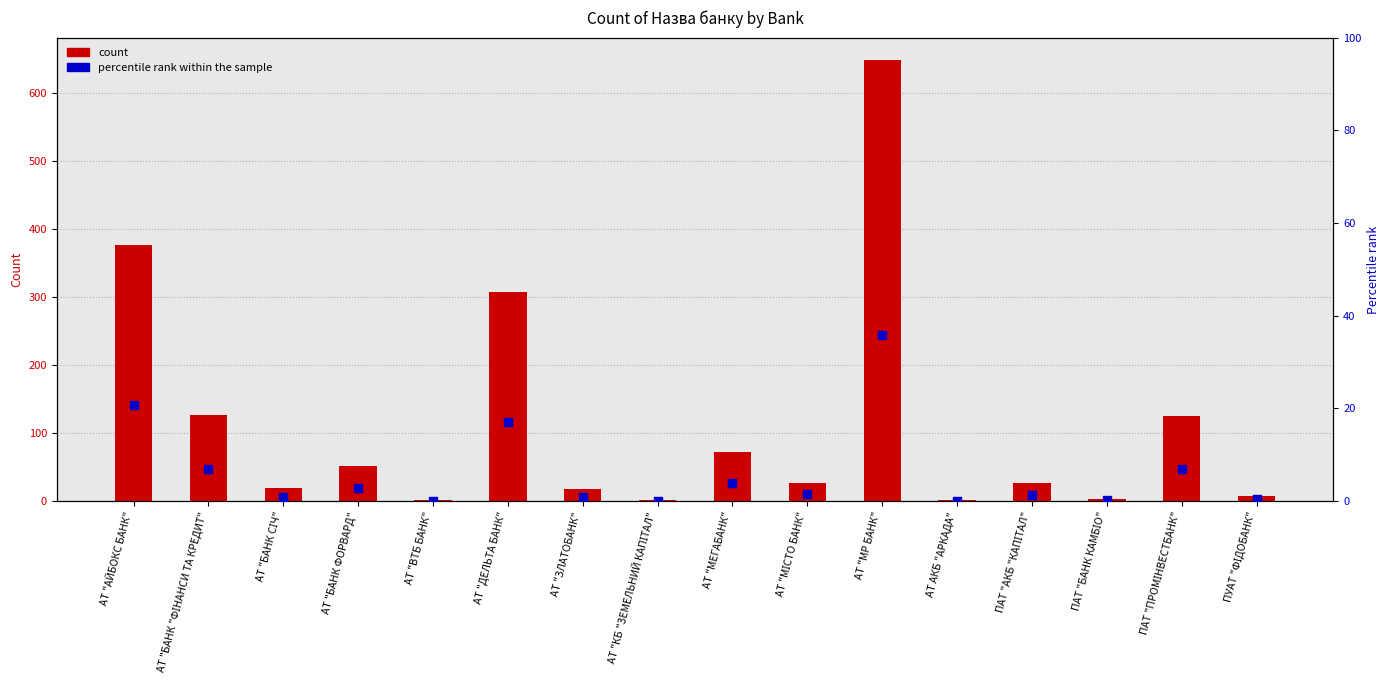

At which category is the sum across all series the highest?

АТ "МР БАНК"